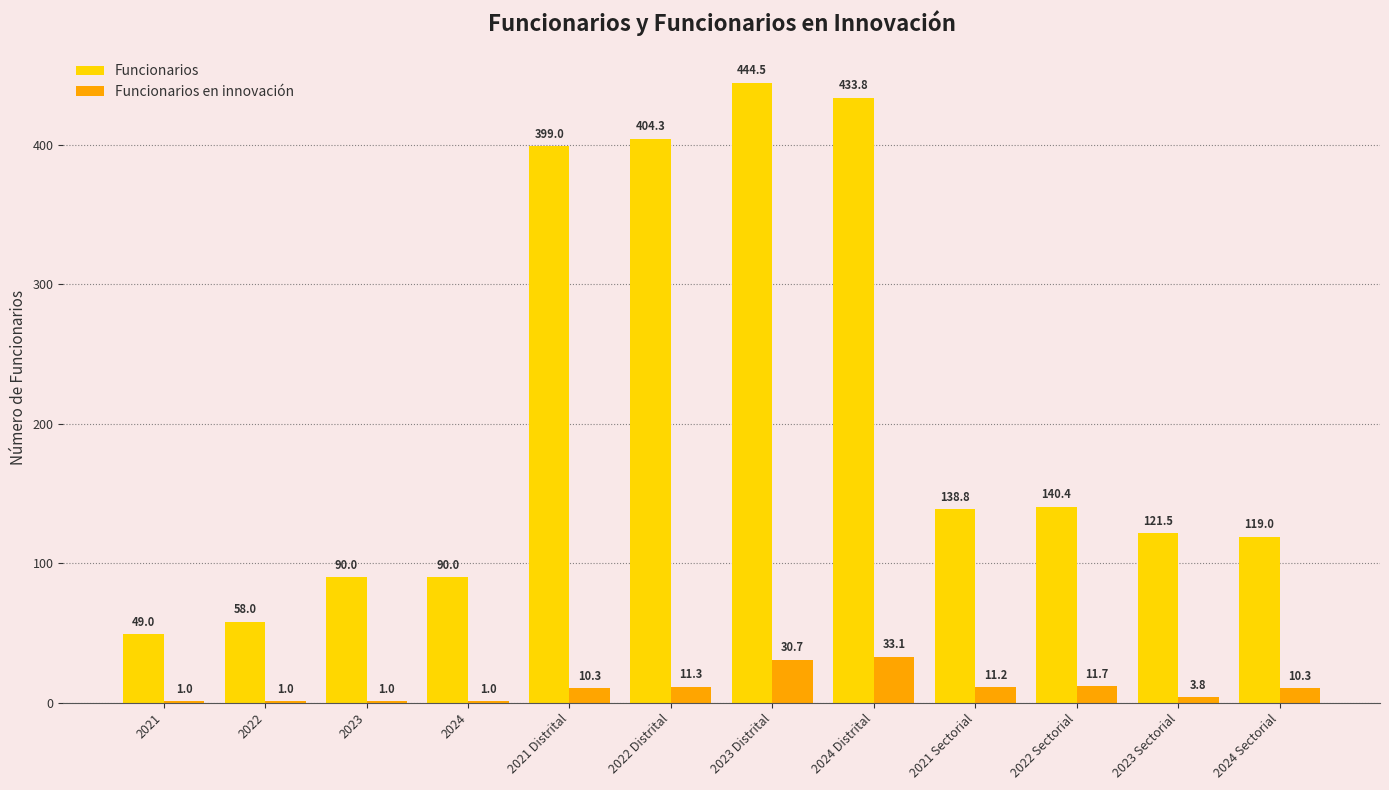

Between 2022 and 2024 Sectorial, which series saw the biggest shift?

Funcionarios